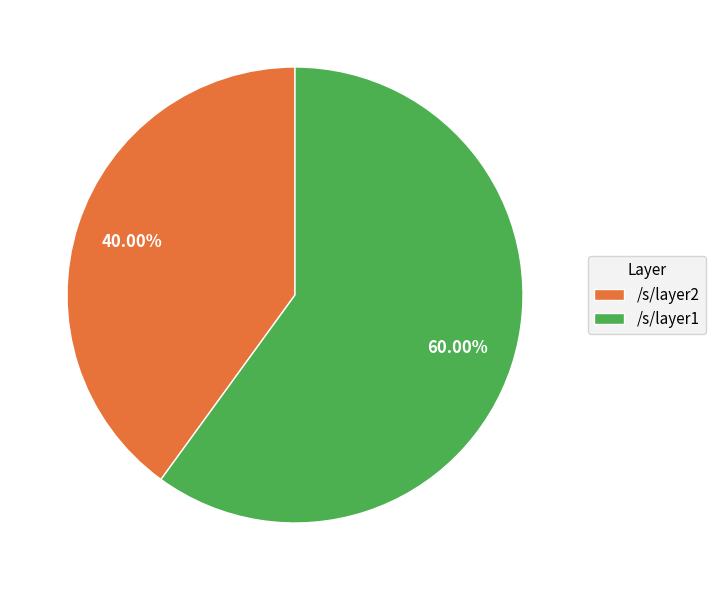

What percentage do /s/layer1 and /s/layer2 together represent?

100.0%